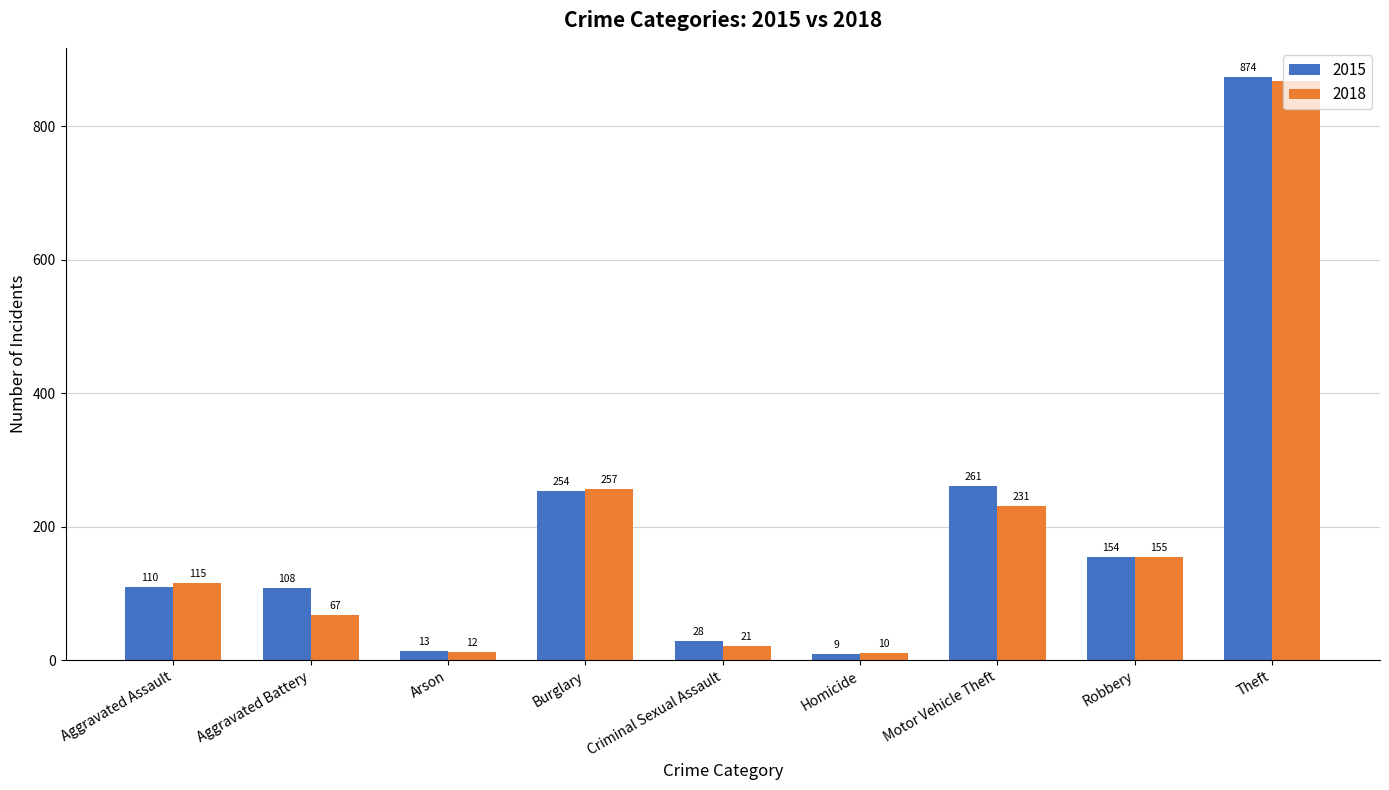

What is the average value of the 2018 series?

193